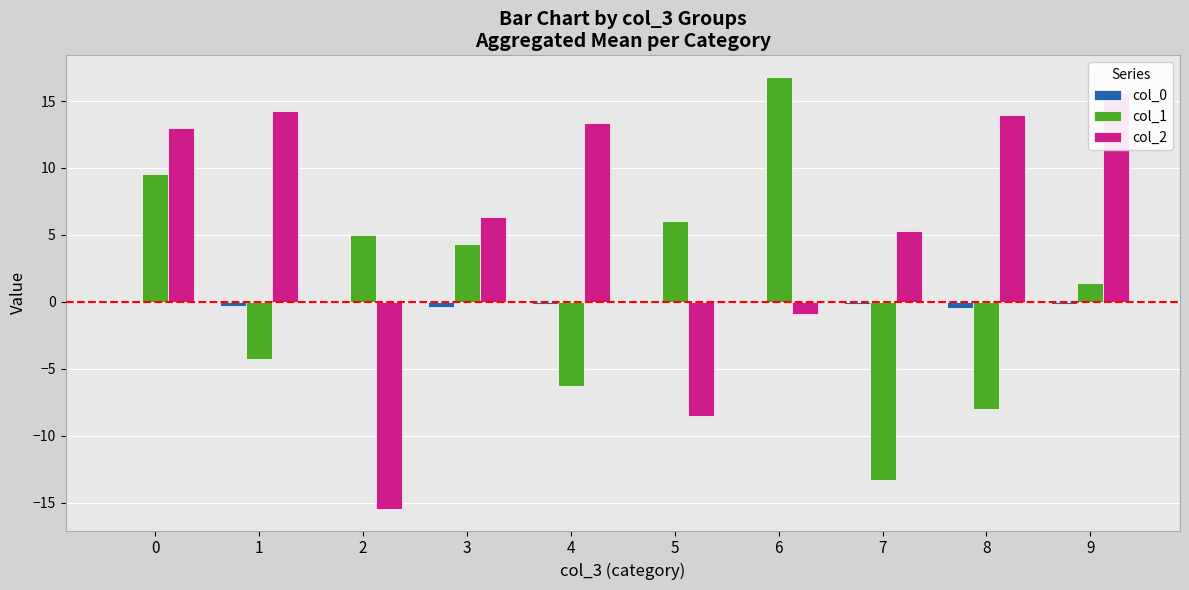

List the series in order of their peak value, lowest first.

col_0, col_2, col_1